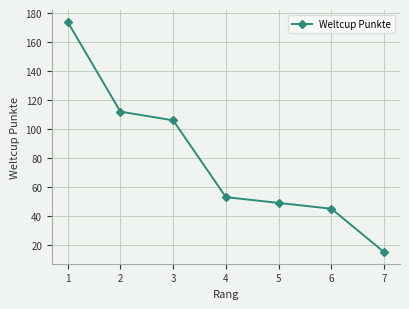

Is it true that the value at 4 is 53?

True